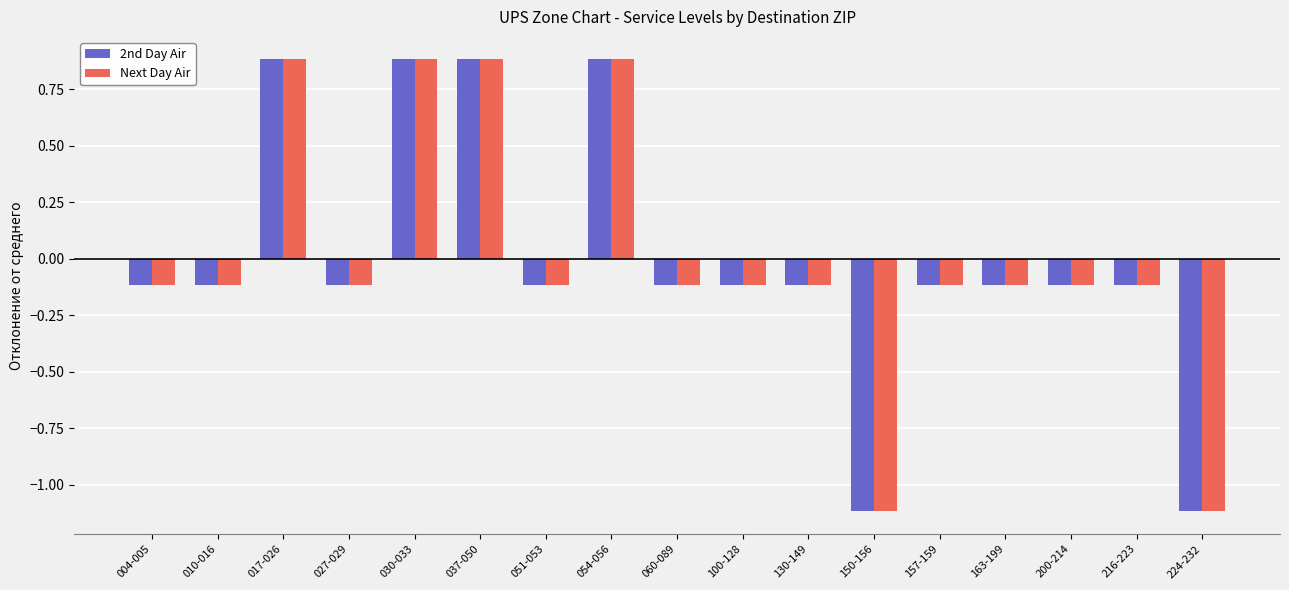

Reading left to right, transcribe all the data shown in this chart.

2nd Day Air: 004-005=-0.1	010-016=-0.1	017-026=0.9	027-029=-0.1	030-033=0.9	037-050=0.9	051-053=-0.1	054-056=0.9	060-089=-0.1	100-128=-0.1	130-149=-0.1	150-156=-1.1	157-159=-0.1	163-199=-0.1	200-214=-0.1	216-223=-0.1	224-232=-1.1
Next Day Air: 004-005=-0.1	010-016=-0.1	017-026=0.9	027-029=-0.1	030-033=0.9	037-050=0.9	051-053=-0.1	054-056=0.9	060-089=-0.1	100-128=-0.1	130-149=-0.1	150-156=-1.1	157-159=-0.1	163-199=-0.1	200-214=-0.1	216-223=-0.1	224-232=-1.1